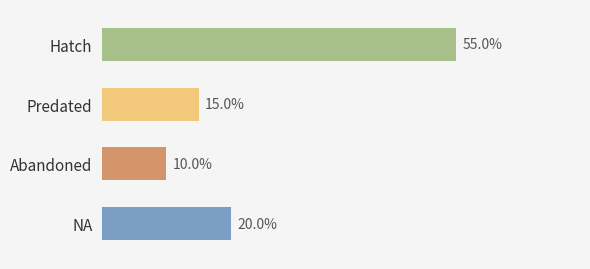

Are the bars horizontal?

Yes